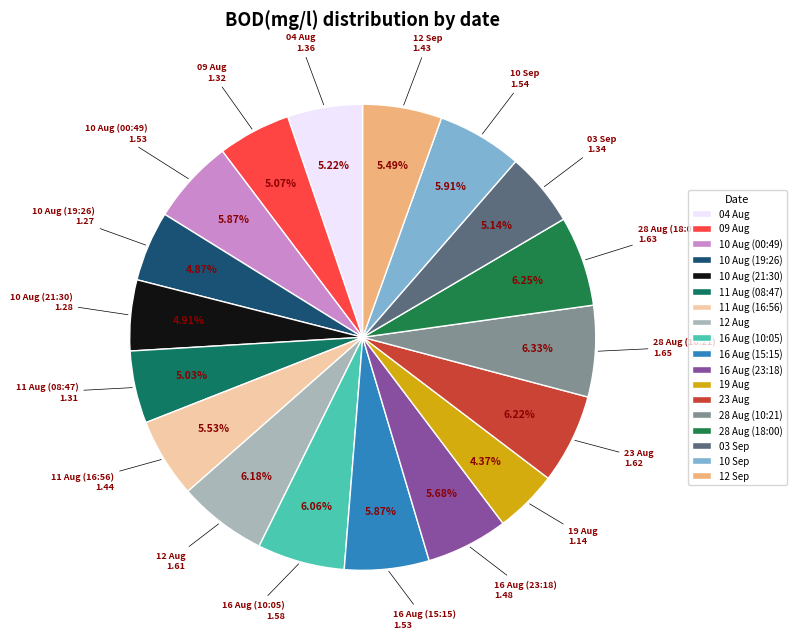

Between 16 Aug (10:05) and 11 Aug (08:47), which is larger?

16 Aug (10:05)